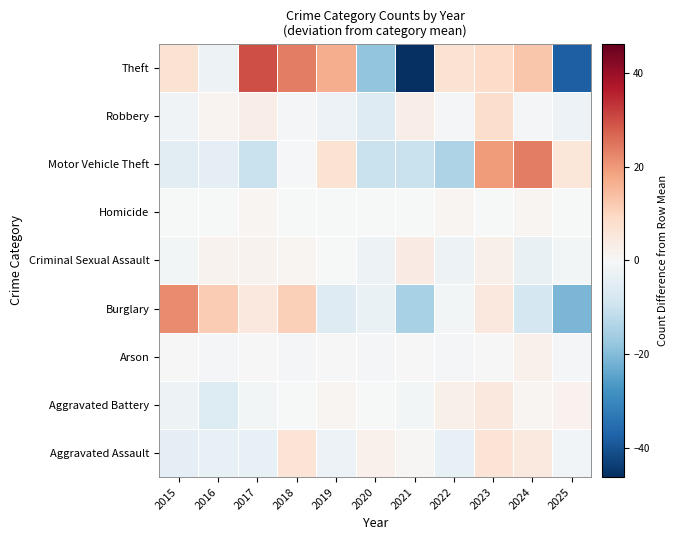

What is the minimum value shown in the chart?

-46.3